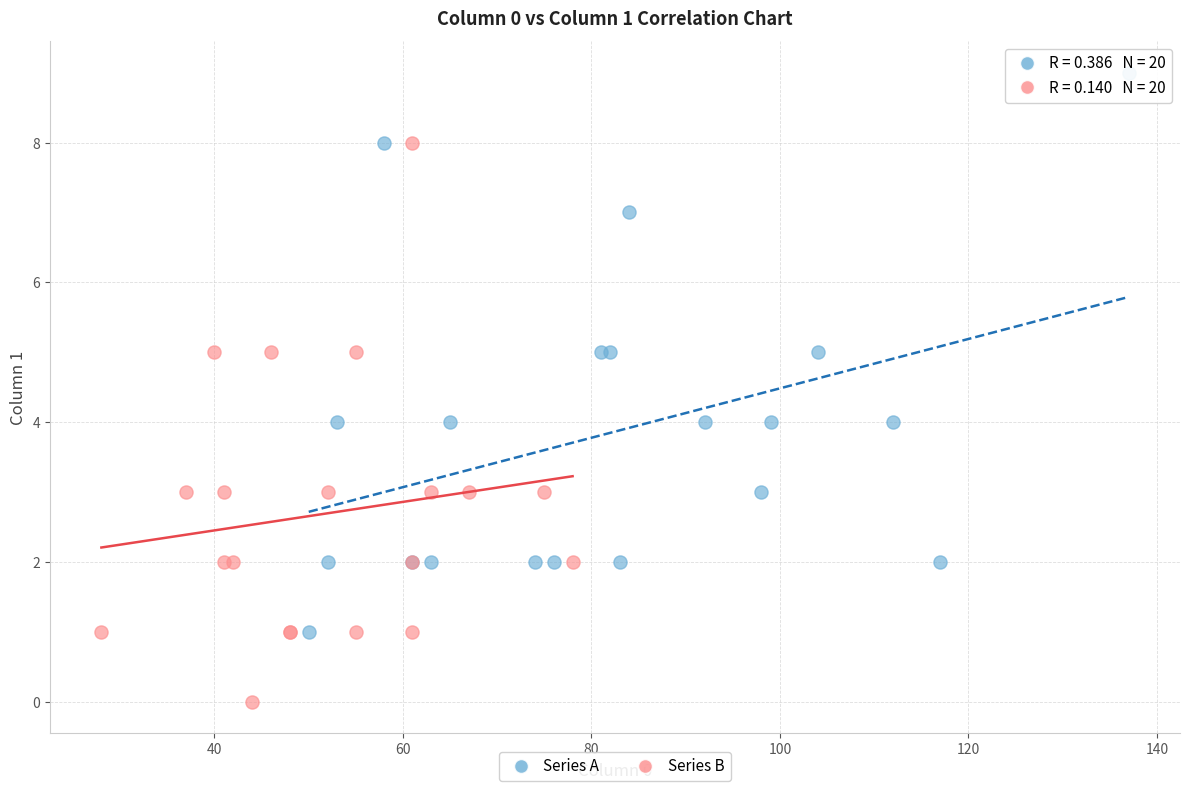

Which series reaches the maximum Y coordinate?

Series A